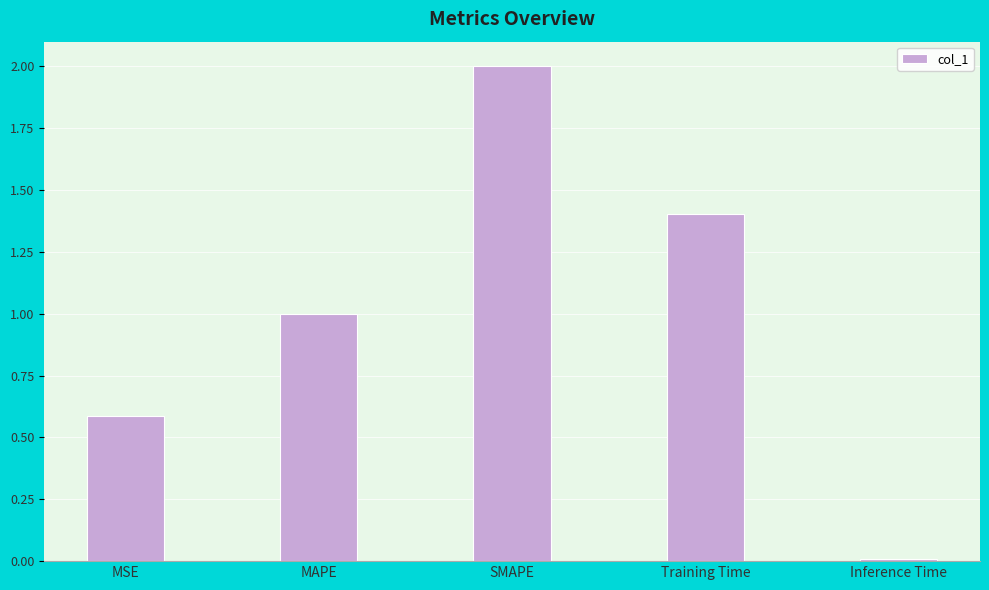

What is the value of the 4th bar from the left?

1.4